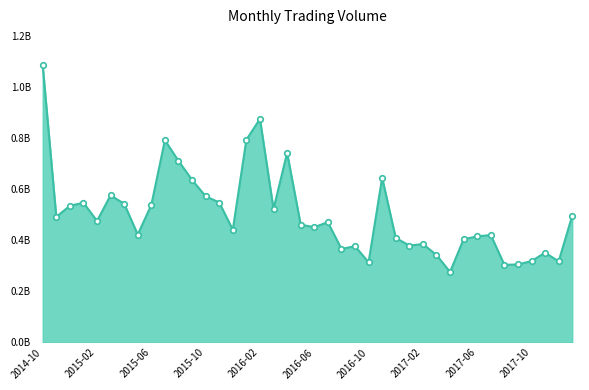

Is this an area chart (filled region under the line)?

Yes